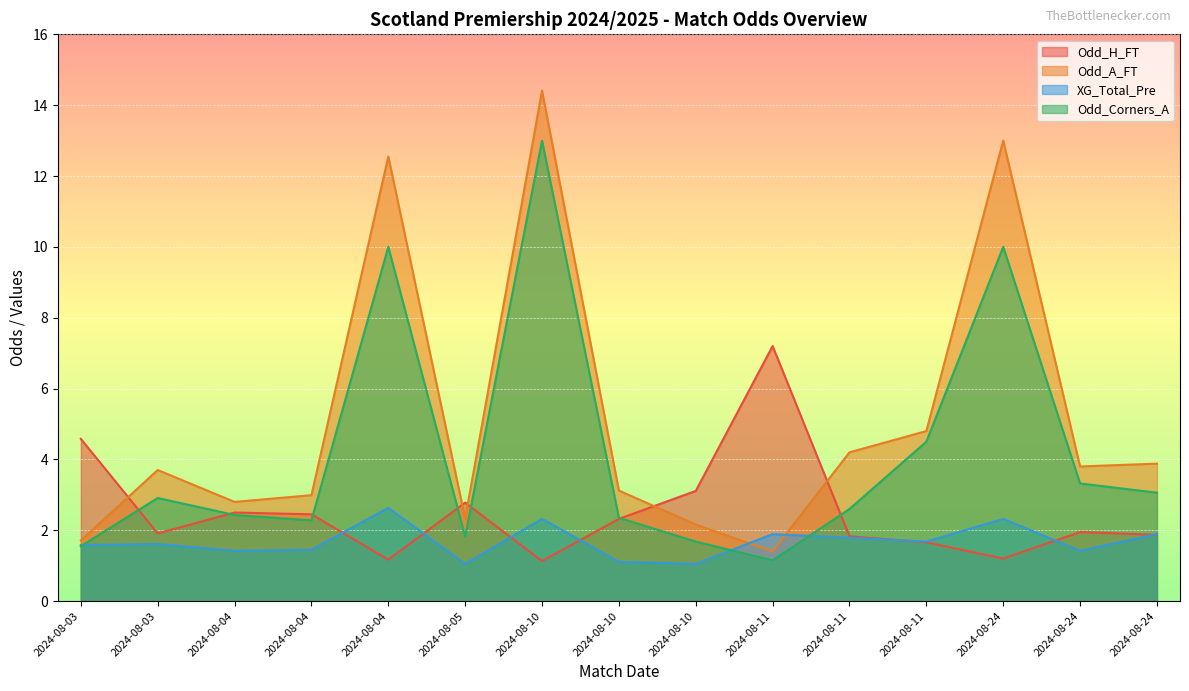

Is it true that Odd_A_FT equals 3.1 at 2024-08-10?

True